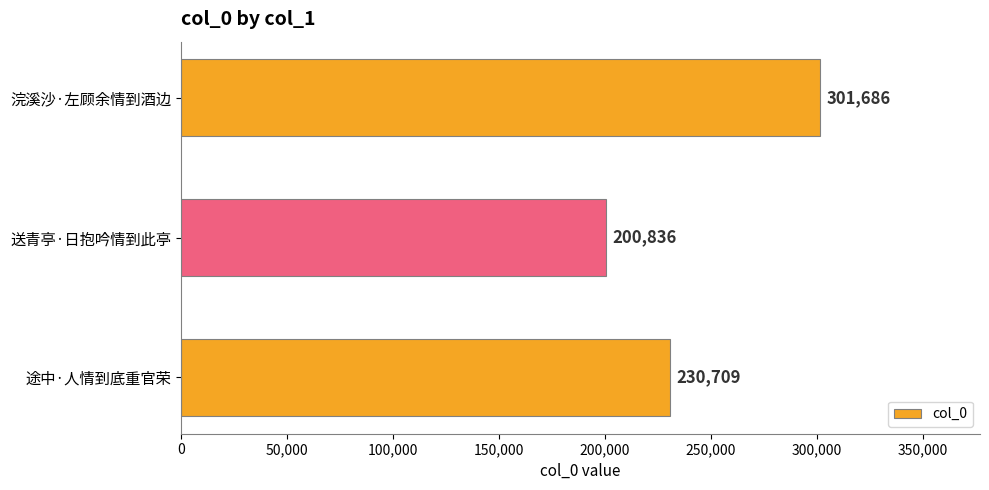

What is the average value?

244410